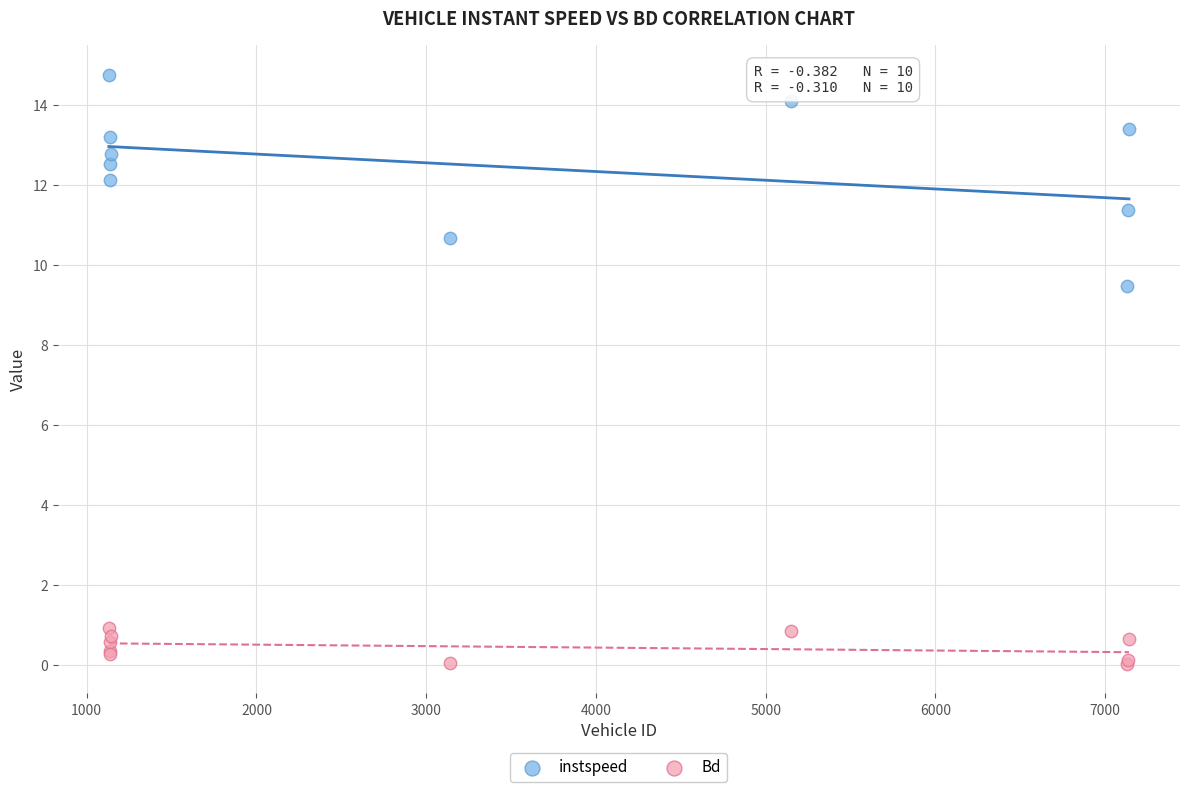

Across all series, what Y value is closest to 7?

9.5